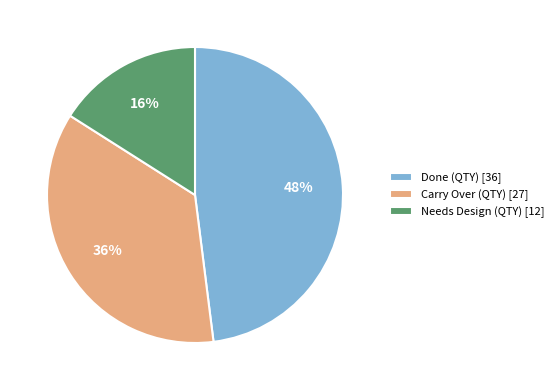

Between Done (QTY) [36] and Carry Over (QTY) [27], which is larger?

Done (QTY) [36]